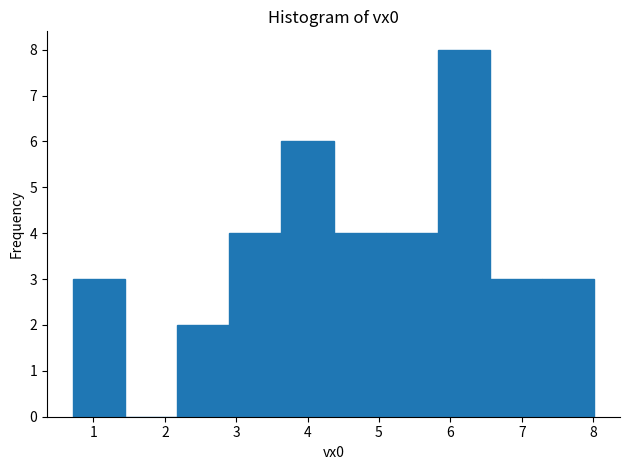

Reading left to right, list every bar in this chart as the range it spans on the x-axis followed by its height. Neither the bar edges nor the heights are printed on the chart, so give them approximately, as read against the axes.

0.7 to 1.4: 3
1.4 to 2.2: 0
2.2 to 2.9: 2
2.9 to 3.6: 4
3.6 to 4.4: 6
4.4 to 5.1: 4
5.1 to 5.8: 4
5.8 to 6.6: 8
6.6 to 7.3: 3
7.3 to 8.0: 3